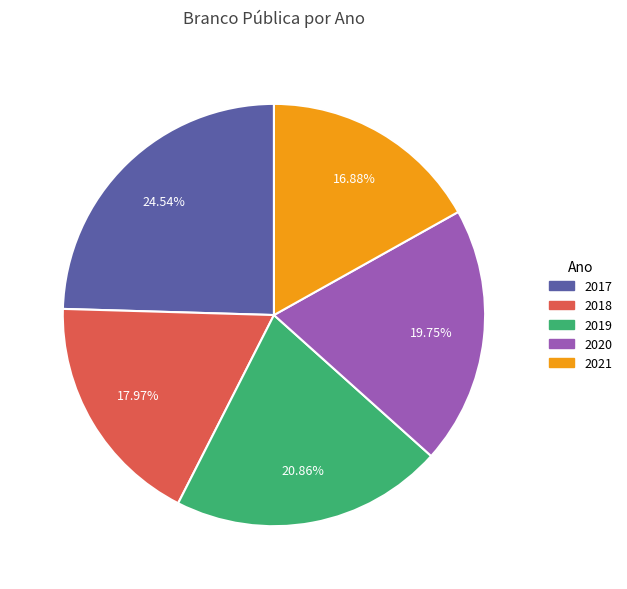

To the nearest percent, what is the combined percentage of 2020 and 2019?

41%